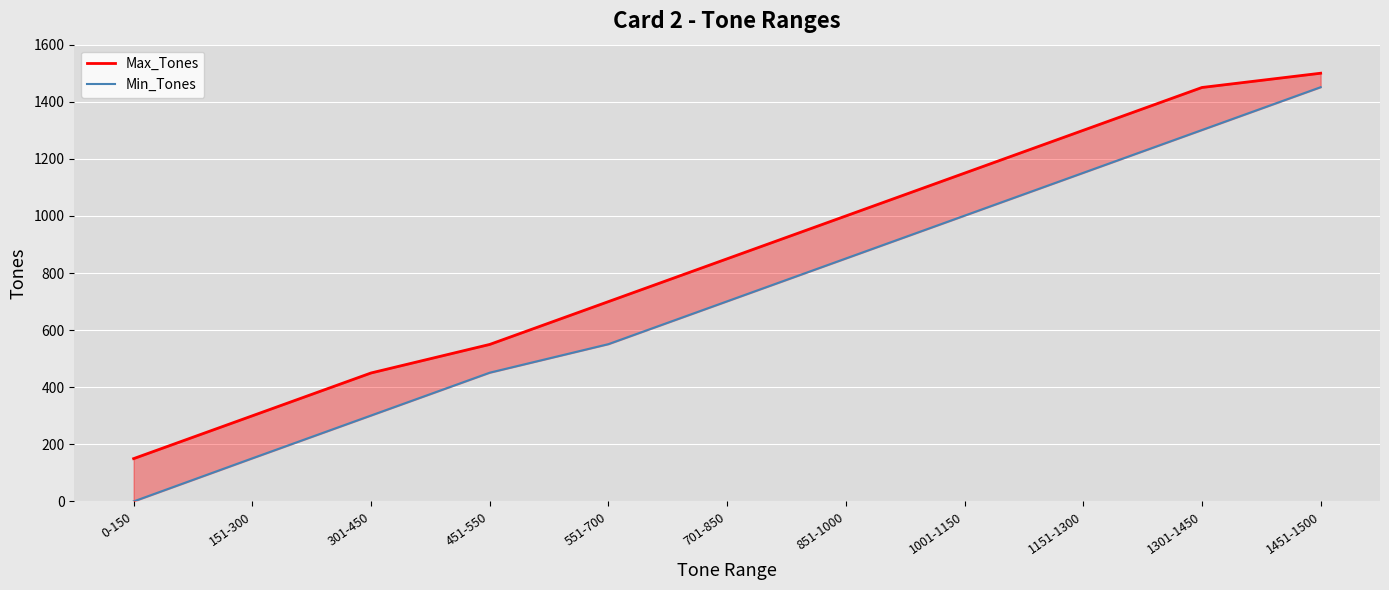

True or false: Max_Tones and Min_Tones cross at least once.

False